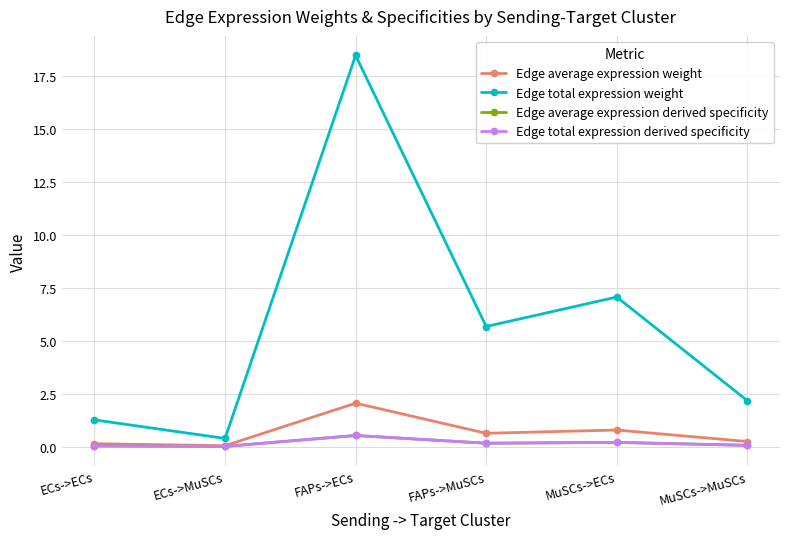

The Edge total expression weight series shows 5.7 at FAPs->MuSCs. True or false?

True